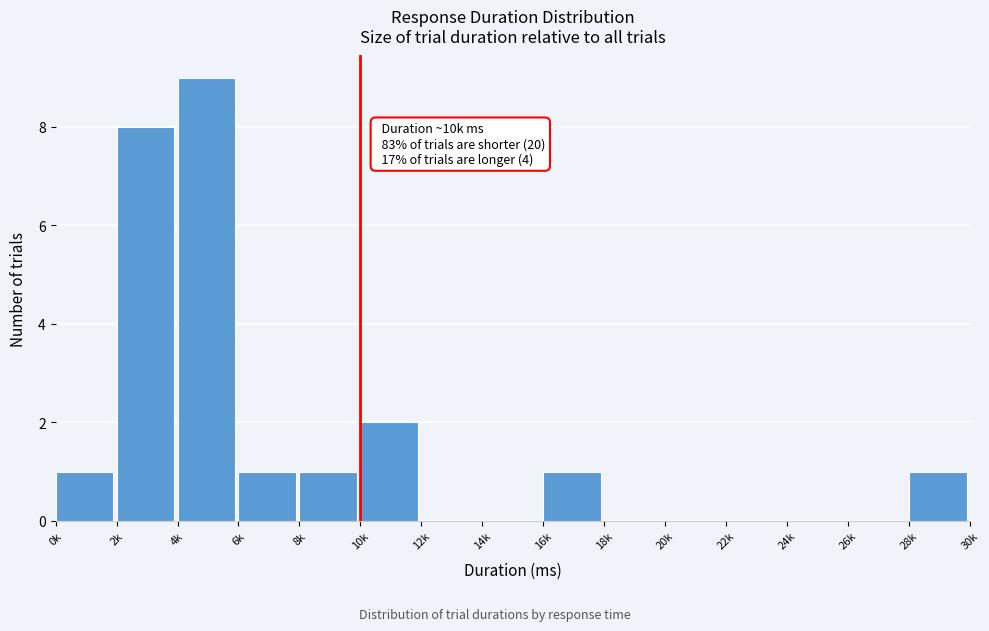

Reading right to left, extract all data points from this chart.

28k=1	26k=0	24k=0	22k=0	20k=0	18k=0	16k=1	14k=0	12k=0	10k=2	8k=1	6k=1	4k=9	2k=8	0k=1